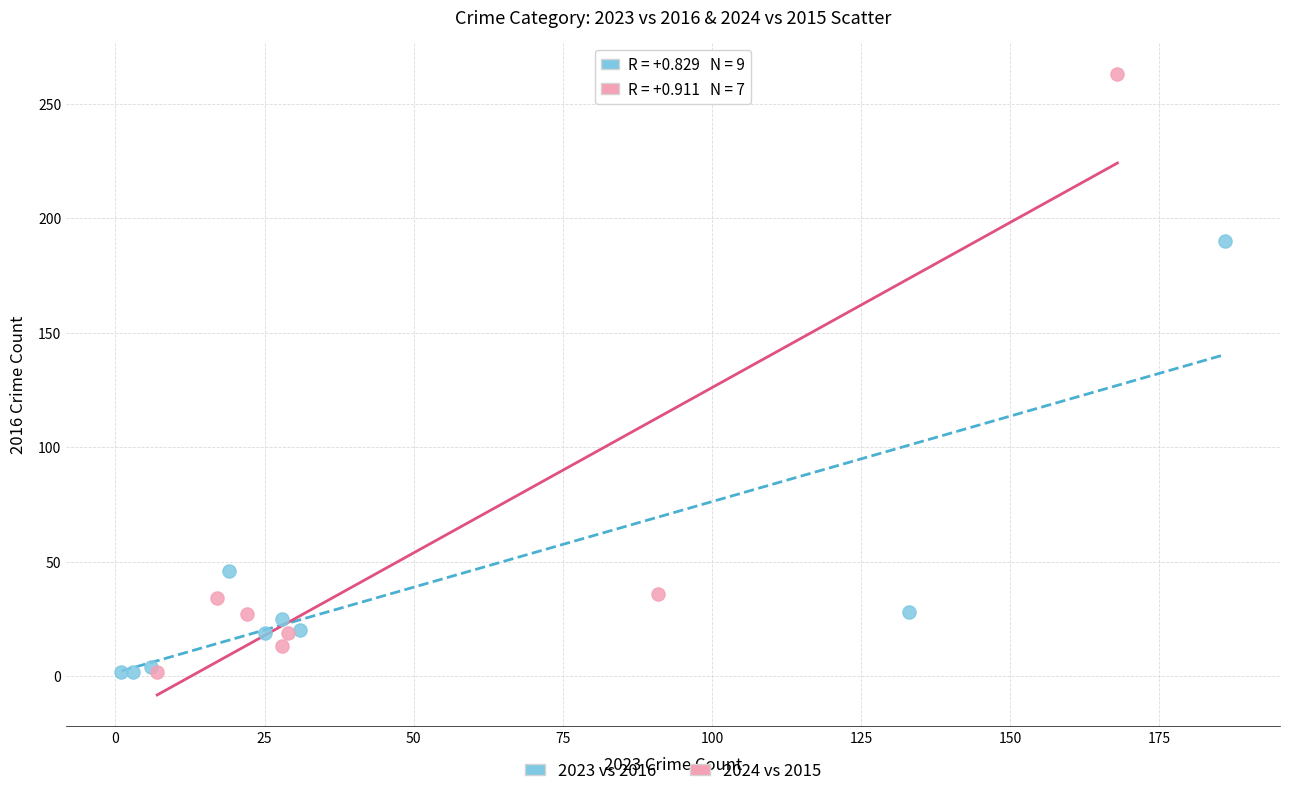

Which series has the widest spread of Y values?

2024 vs 2015